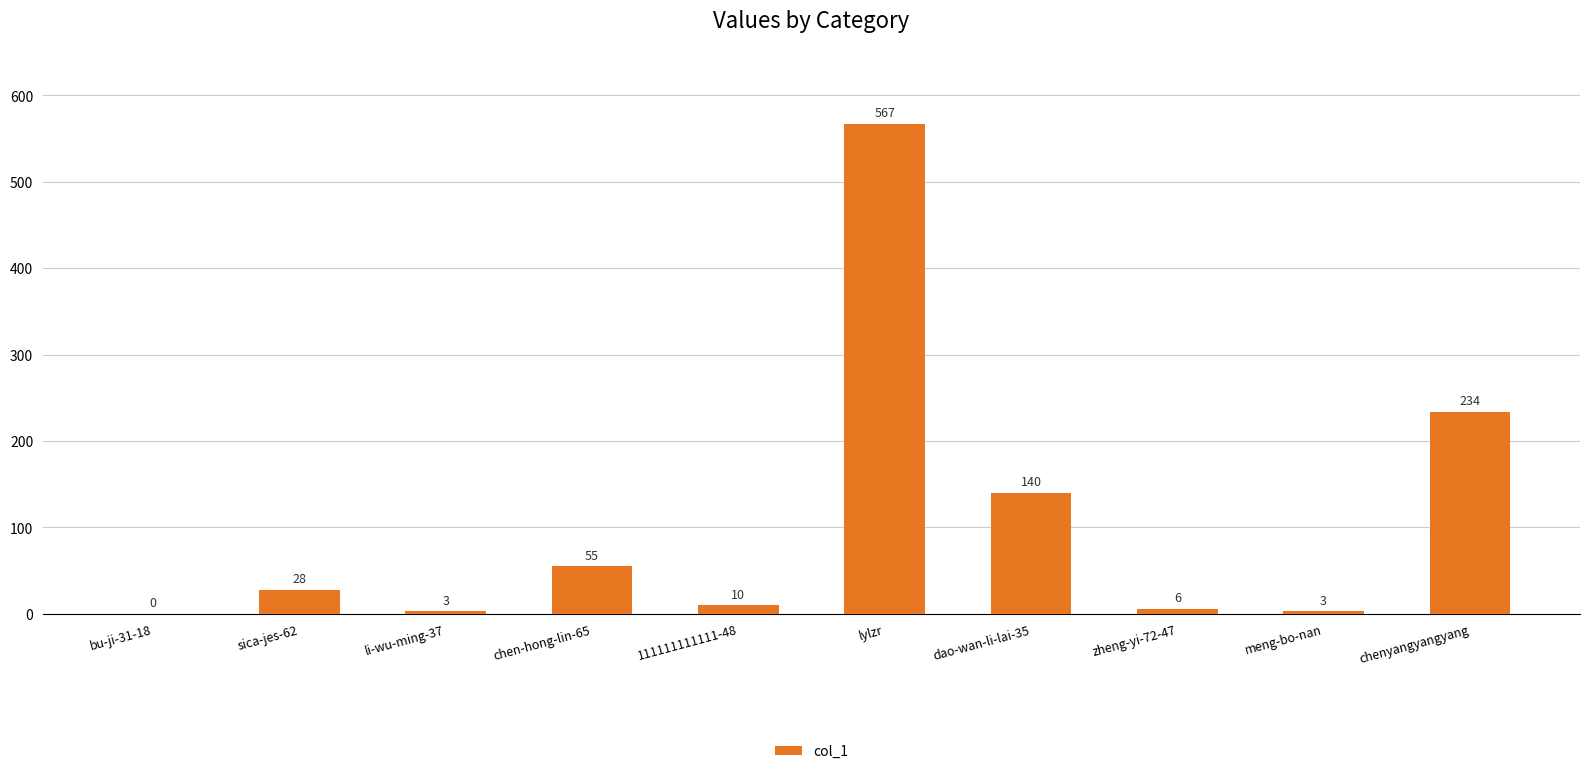

Between bu-ji-31-18 and dao-wan-li-lai-35, which is larger?

dao-wan-li-lai-35